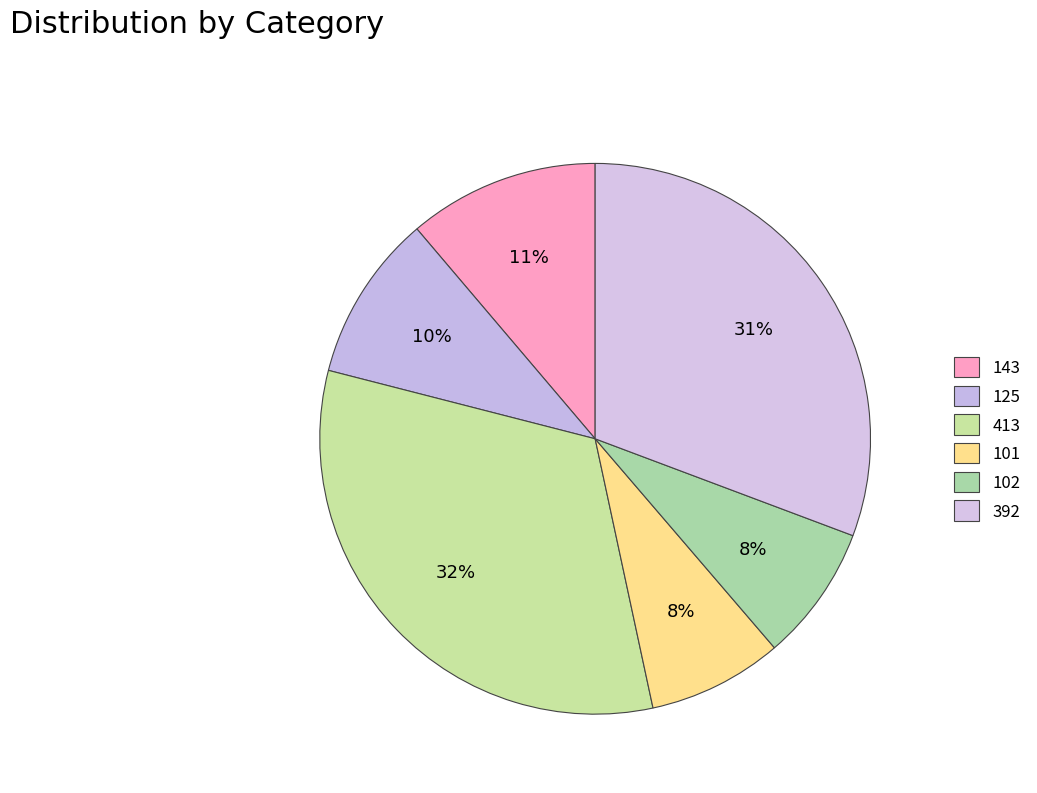

Which has a higher value, 143 or 413?

413